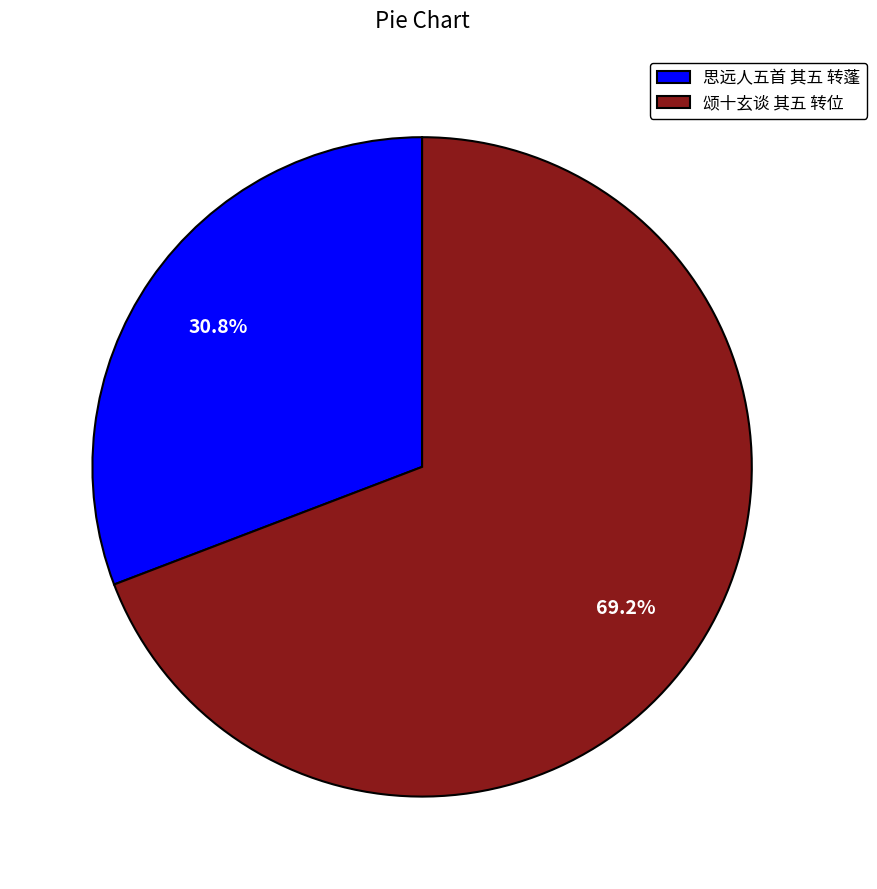

How many slices are in this pie chart?

2